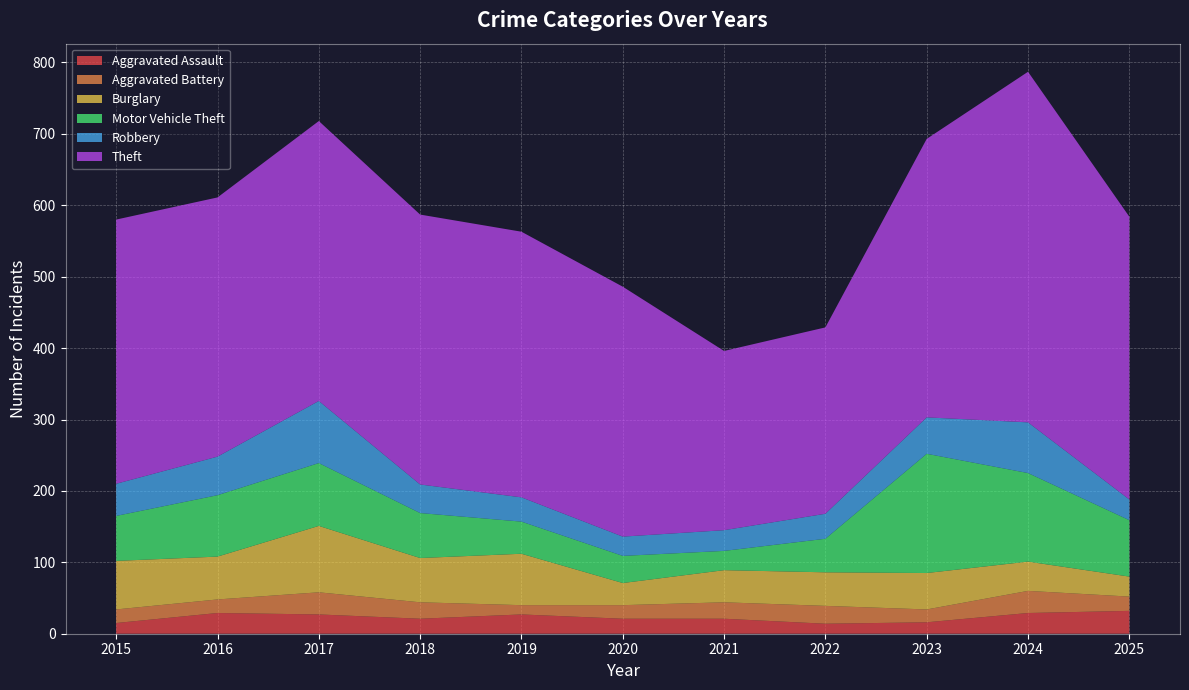

Reading left to right, what are all the values shown in this chart?

Aggravated Assault: 2015=15	2016=29	2017=27	2018=21	2019=27	2020=21	2021=21	2022=14	2023=16	2024=29	2025=32
Aggravated Battery: 2015=19	2016=19	2017=31	2018=23	2019=13	2020=19	2021=23	2022=25	2023=18	2024=31	2025=20
Burglary: 2015=68	2016=60	2017=93	2018=62	2019=72	2020=31	2021=45	2022=47	2023=51	2024=41	2025=28
Motor Vehicle Theft: 2015=63	2016=86	2017=88	2018=63	2019=45	2020=38	2021=27	2022=47	2023=167	2024=124	2025=79
Robbery: 2015=45	2016=54	2017=87	2018=40	2019=34	2020=27	2021=29	2022=35	2023=51	2024=71	2025=29
Theft: 2015=370	2016=363	2017=392	2018=378	2019=372	2020=350	2021=251	2022=261	2023=390	2024=491	2025=396